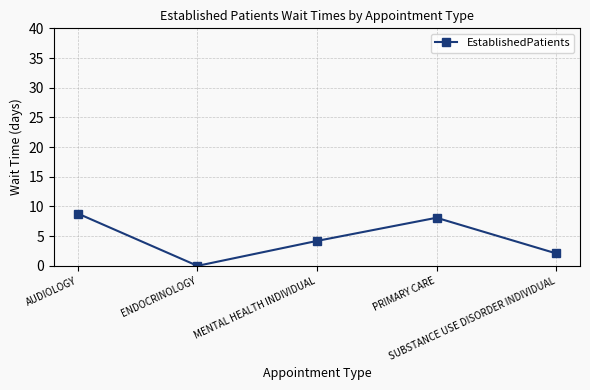

How many data points are less than 4?

2